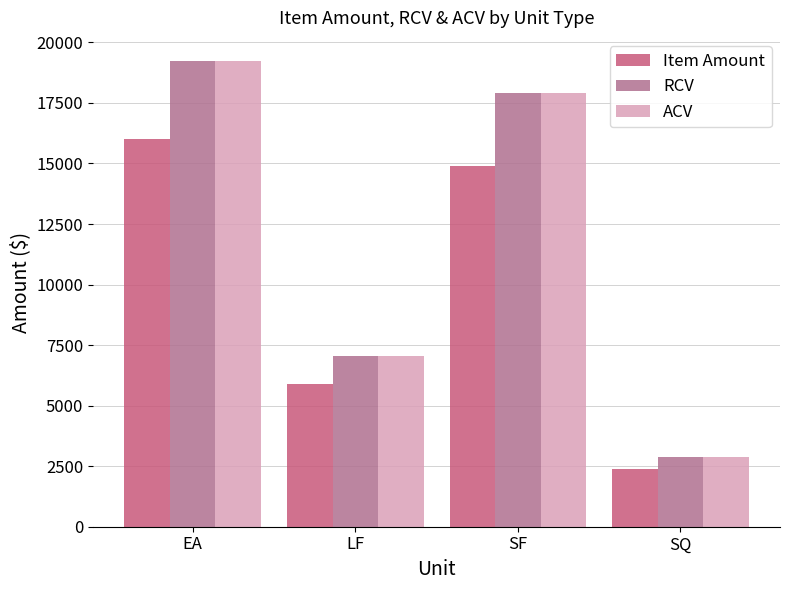

What is the total value across all series at SF?

50709.7